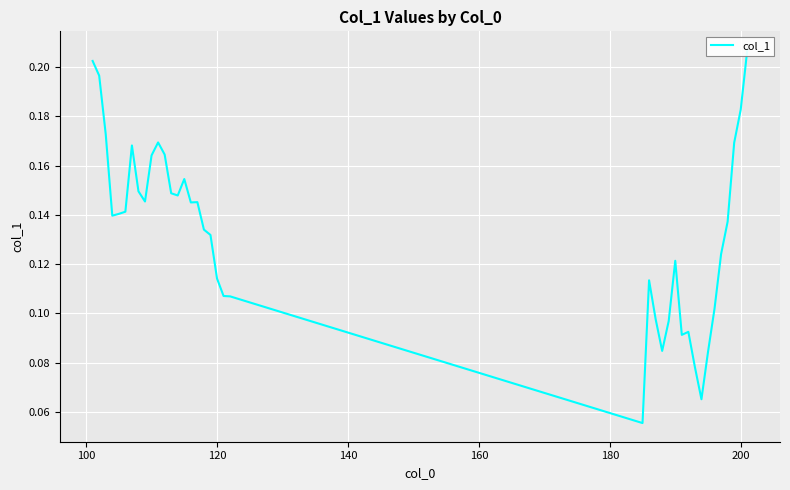

Is this an area chart (filled region under the line)?

No